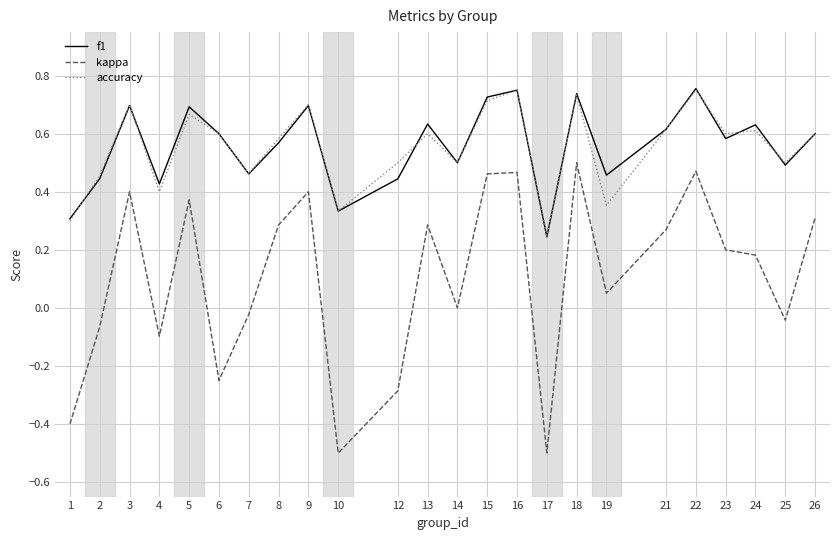

Rank the series at 5 from highest to lowest value.

f1, accuracy, kappa